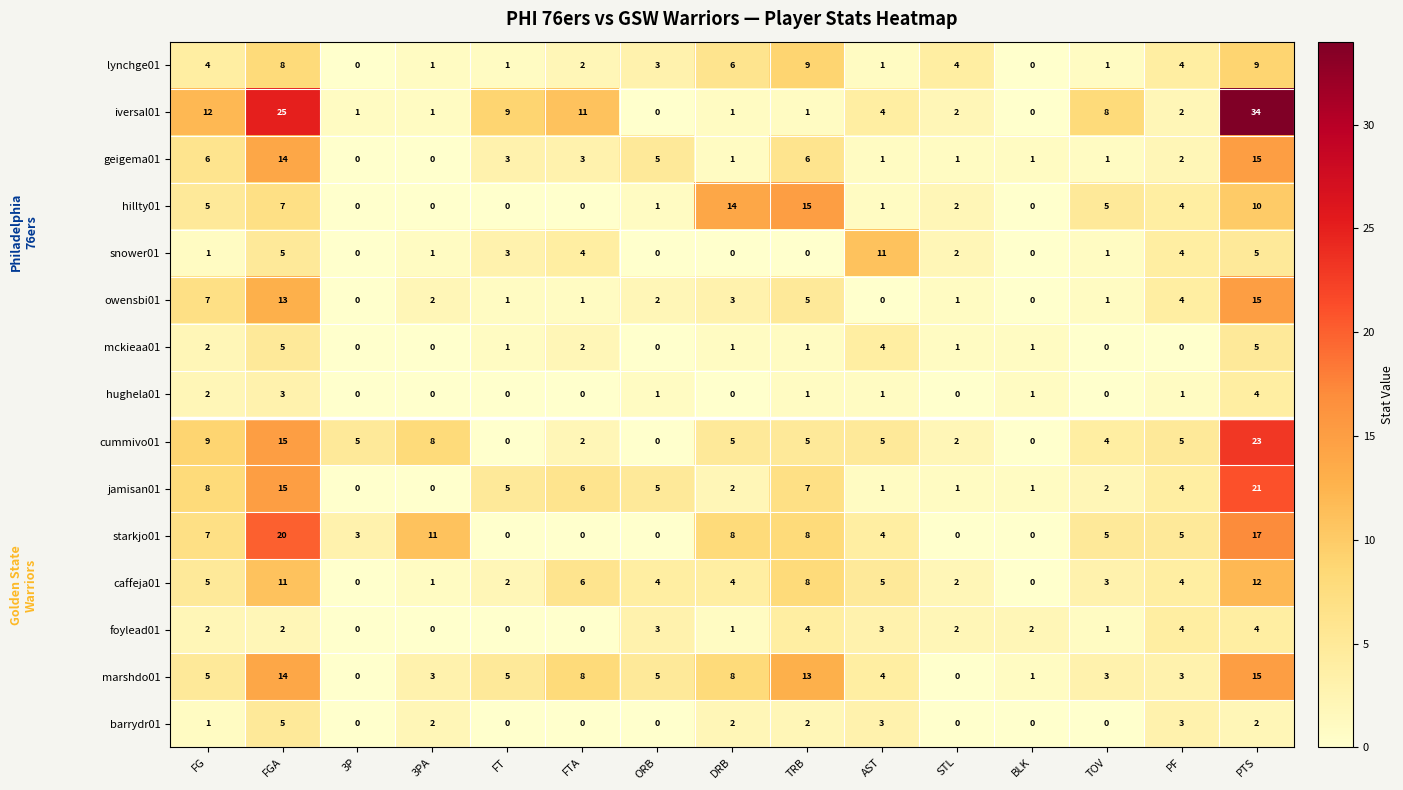

Is it true that geigema01 equals 1 at DRB?

True